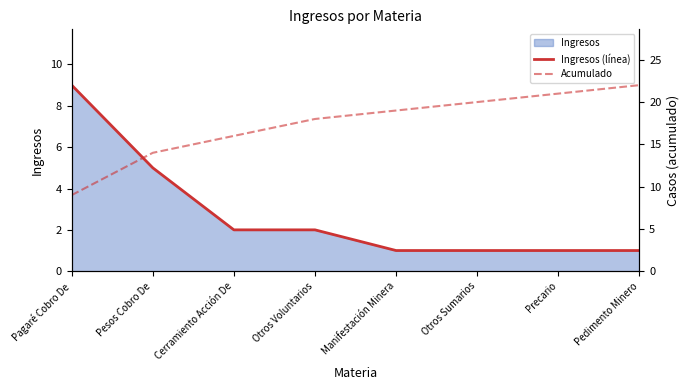

The Ingresos (línea) series shows 1 at Otros Sumarios. True or false?

True